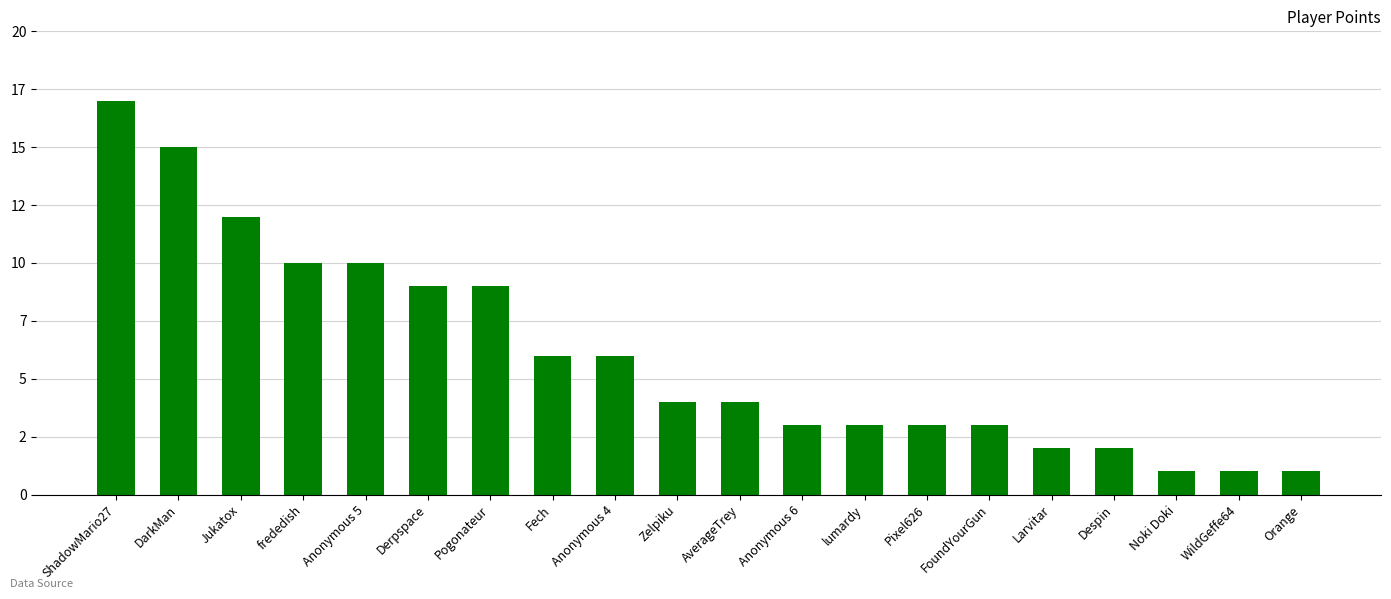

Approximately how many times larger is the value at Zelpiku compared to Derpspace?

0.4